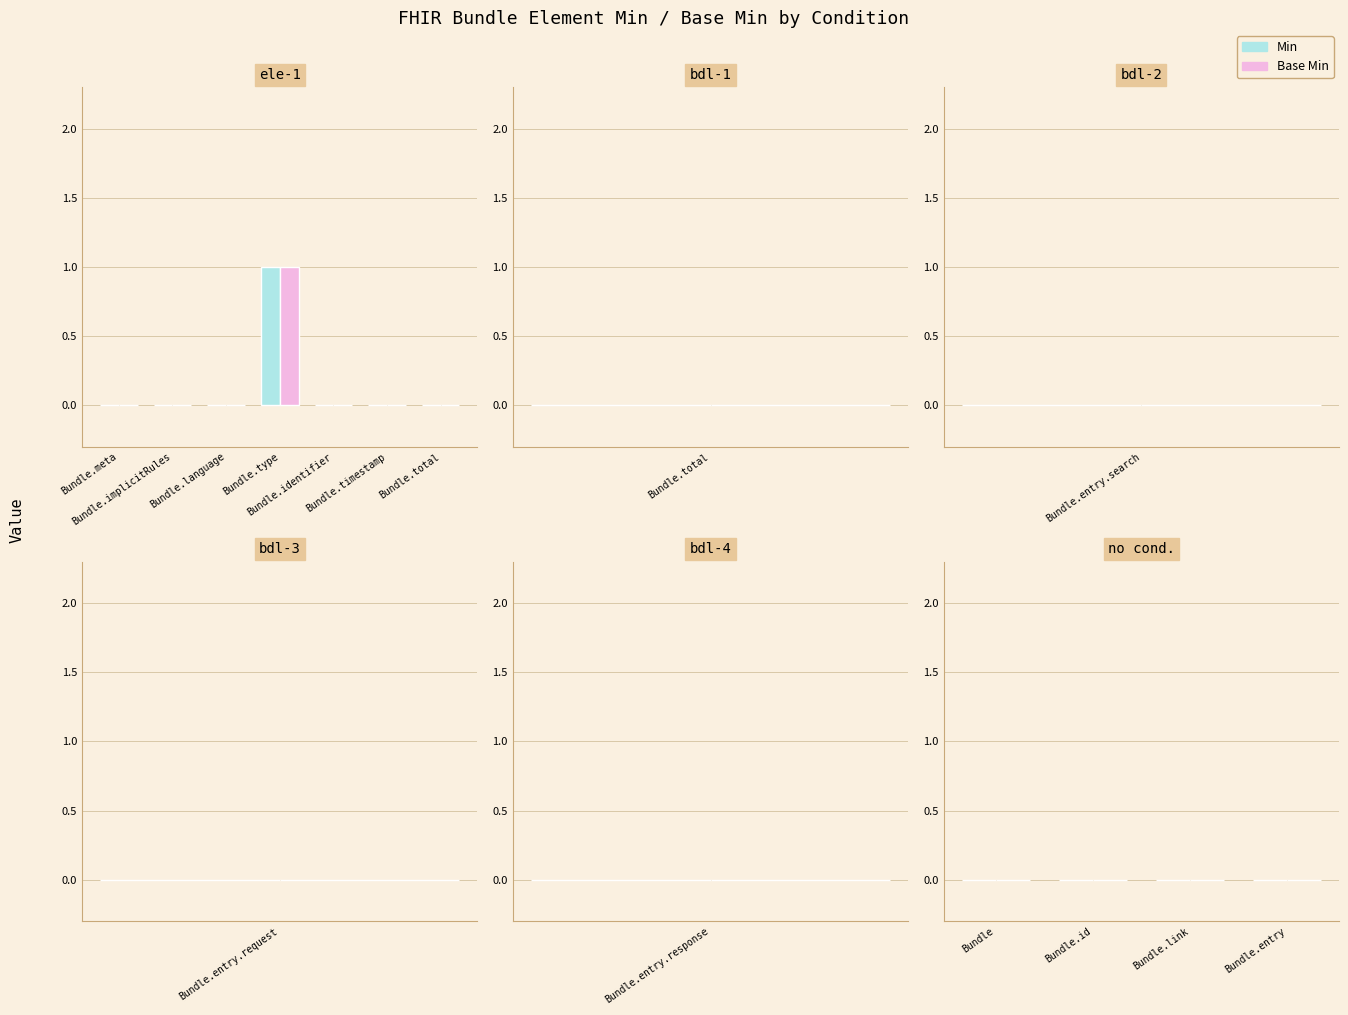

What are all the series names shown in the legend?

Min, Base Min